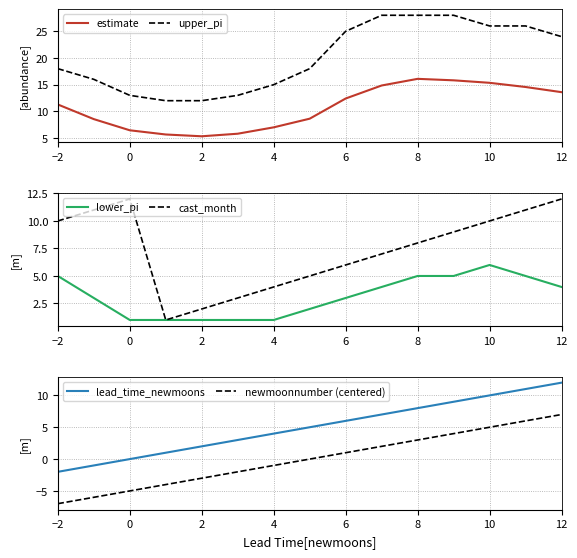

In cast_month, how many points are higher than both neighbors (excluding endpoints)?

1